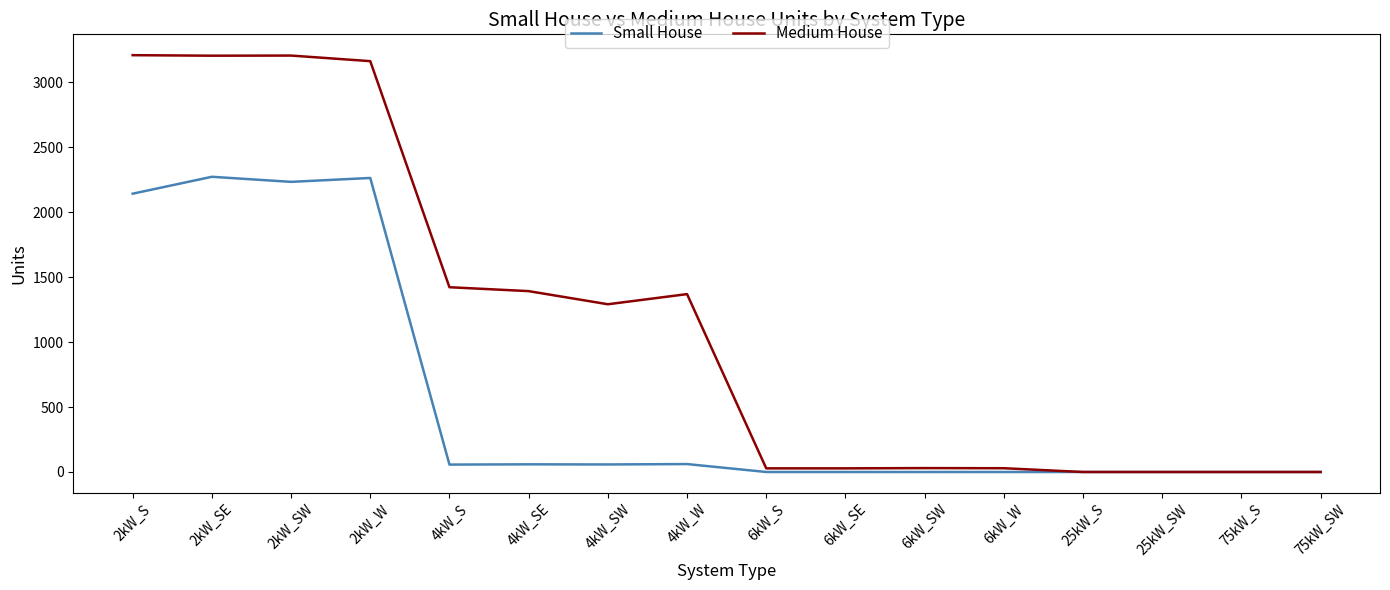

Which series has the largest total across all categories?

Medium House